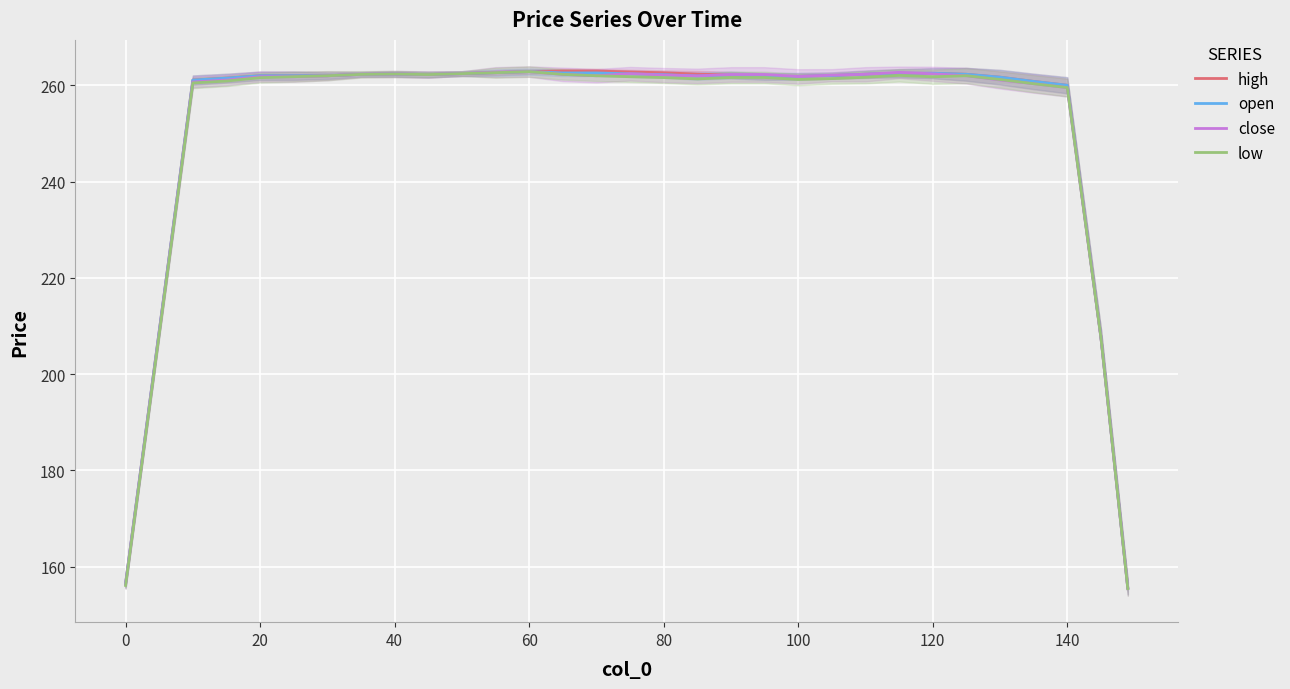

What is the total value across all series at 140?

1039.1